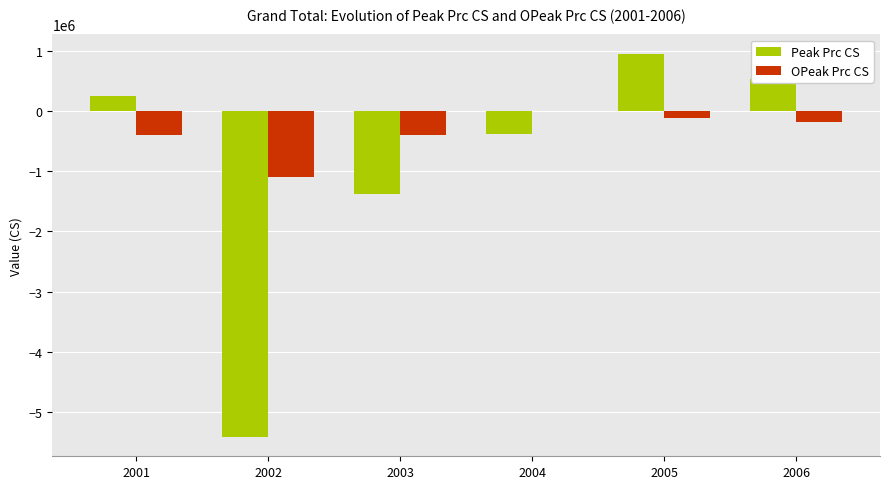

Which series has the widest spread of values?

Peak Prc CS